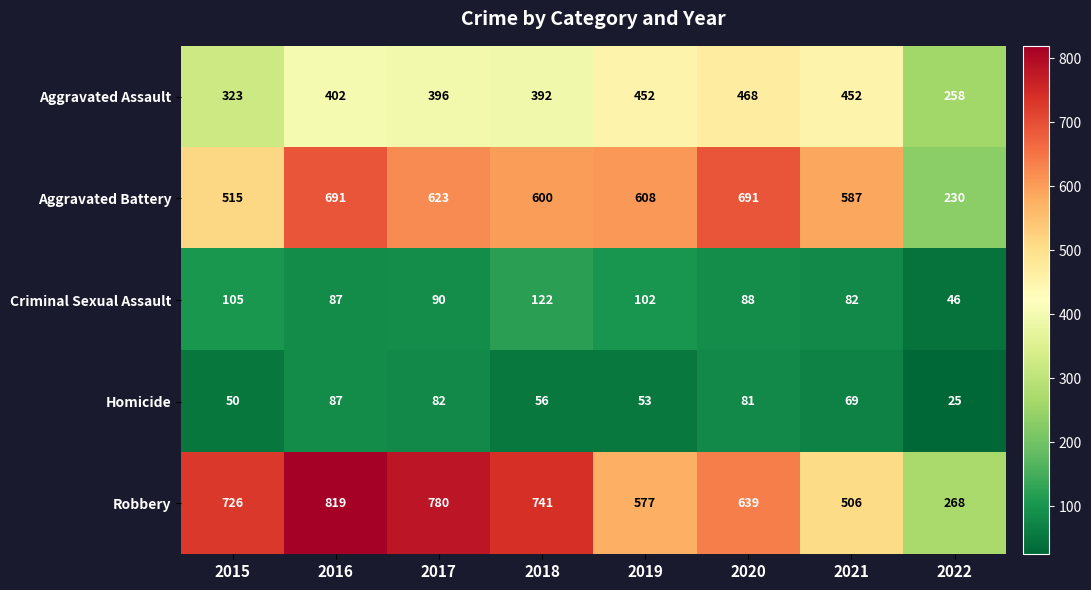

At how many categories does at least one series exceed 483?

7